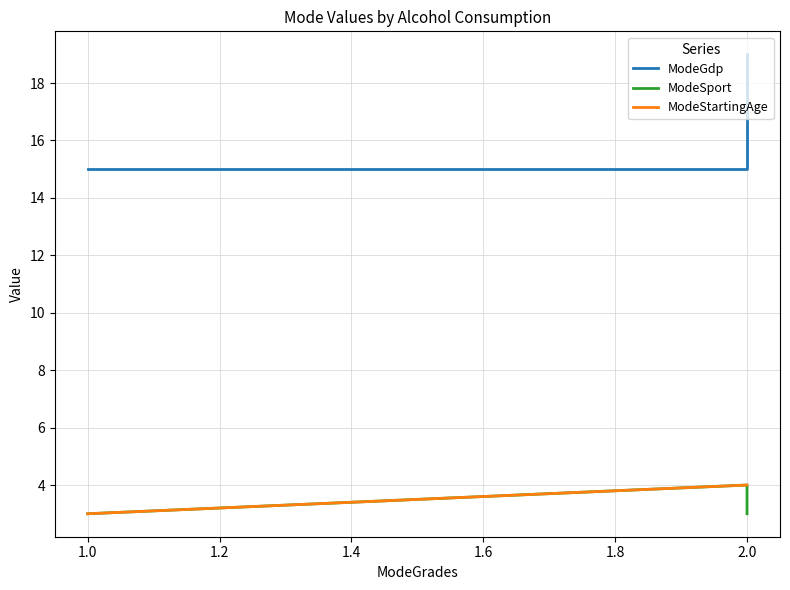

At how many categories does at least one series exceed 3?

5